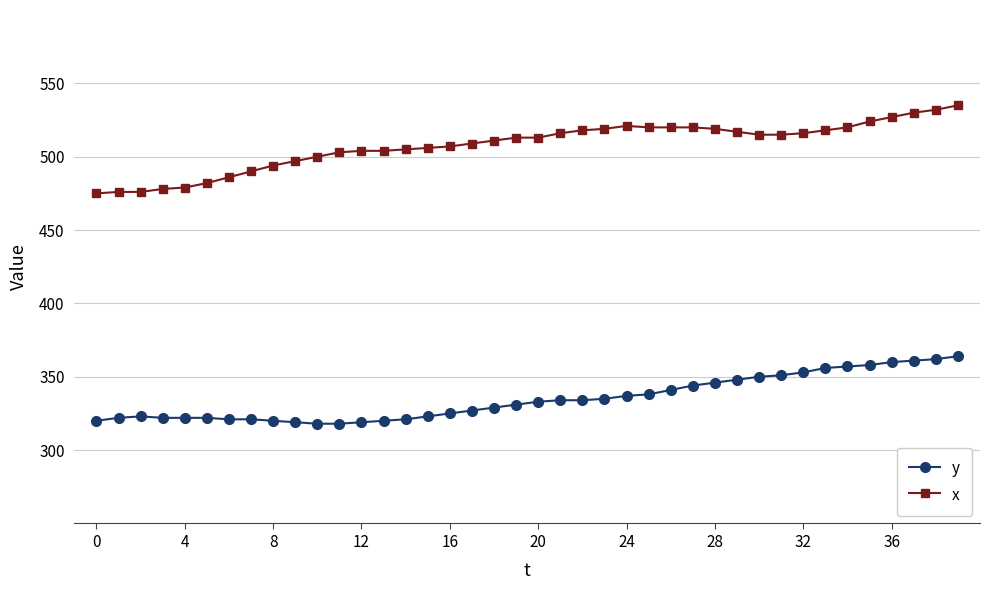

At how many categories does at least one series exceed 419?

40